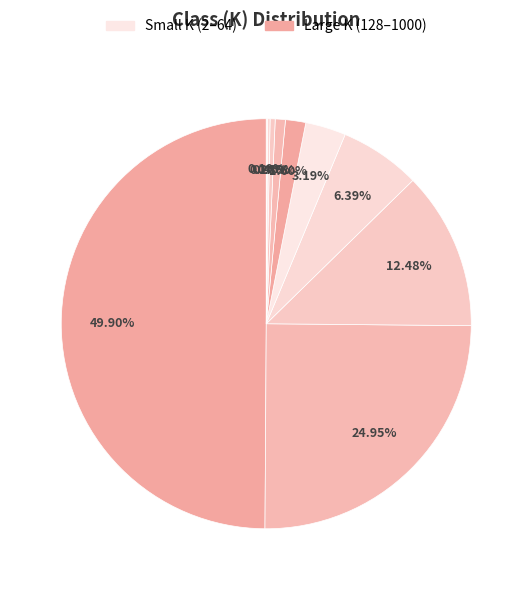

How many segments does this pie chart have?

10